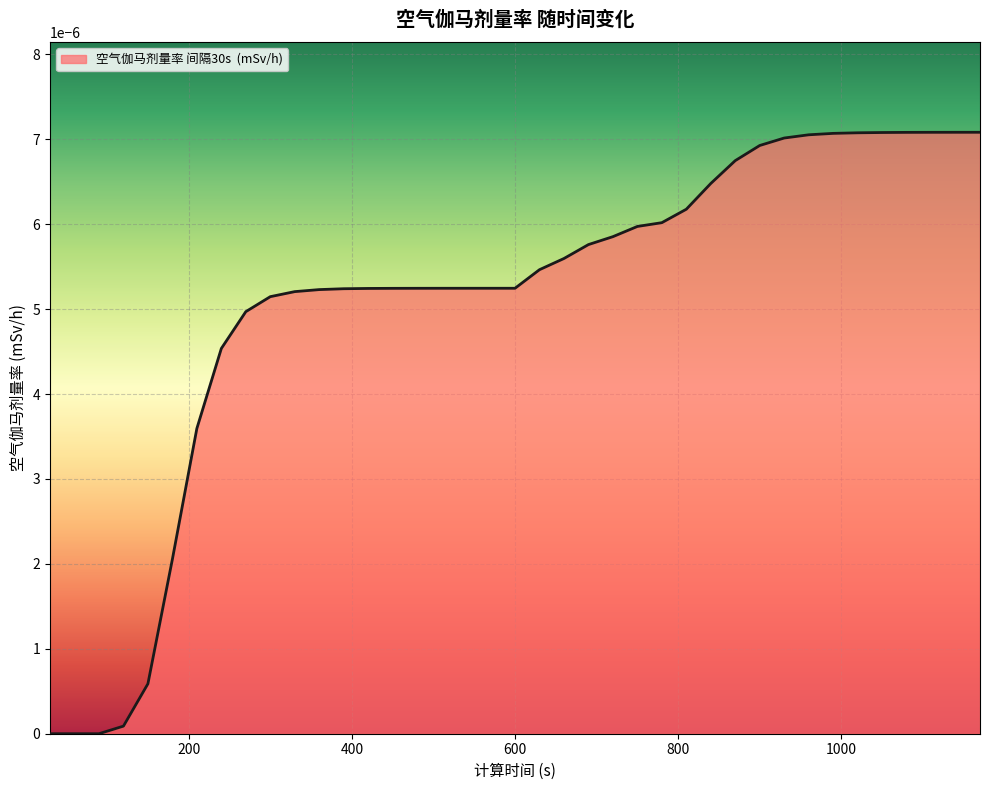

Does the chart display data point markers on the line(s)?

No